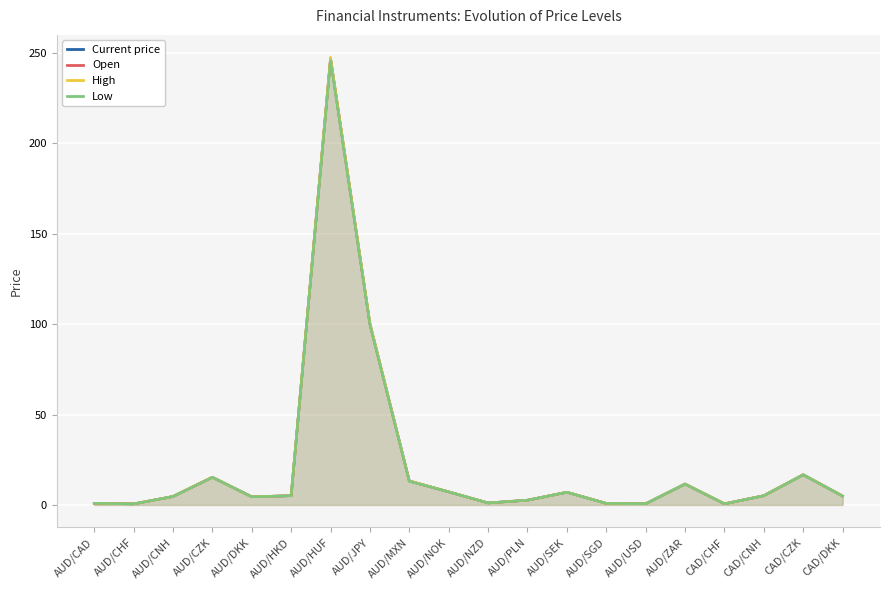

What is the average value of the Open series?

22.5